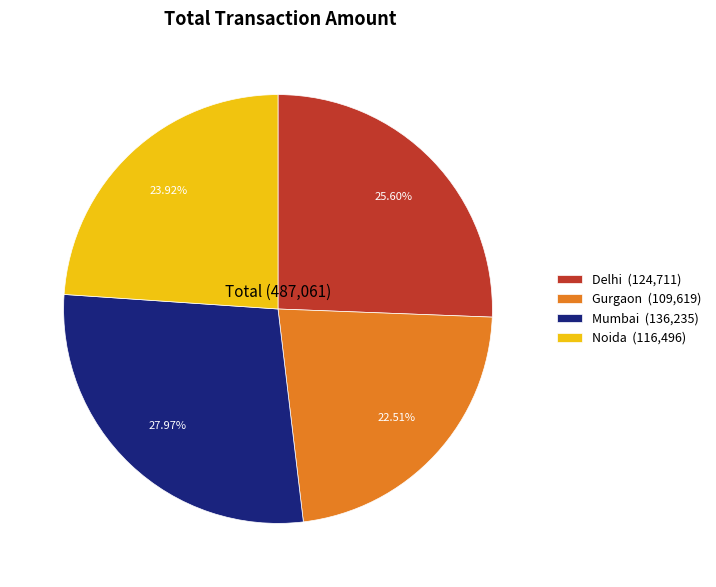

Count the number of slices in the pie.

4